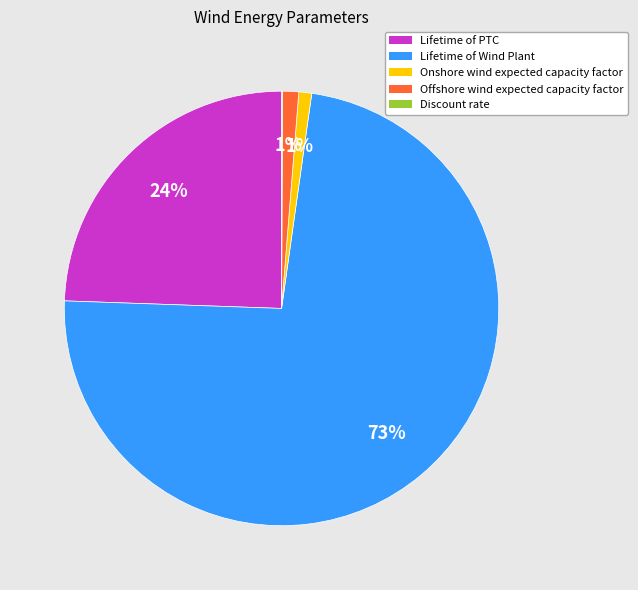

Which category has the biggest portion of the pie?

Lifetime of Wind Plant